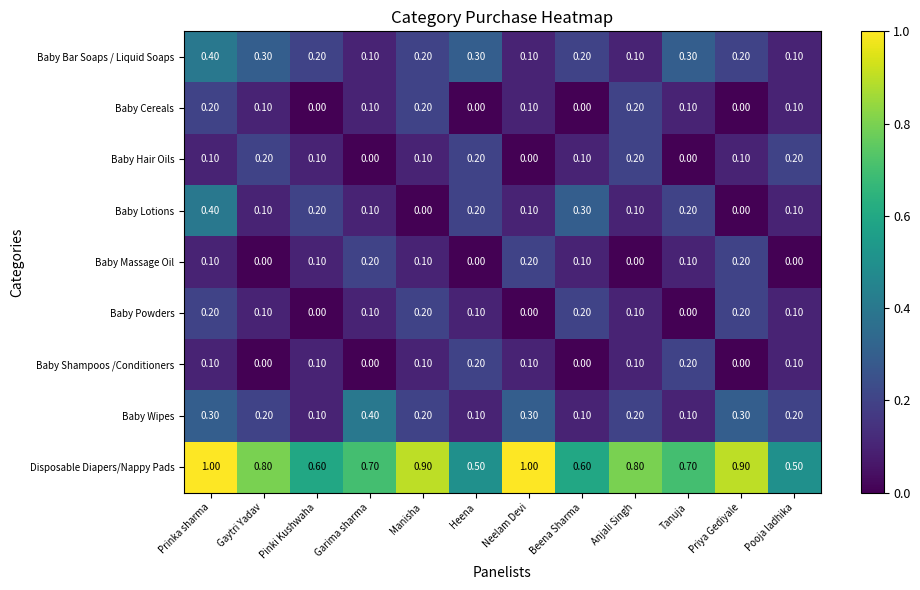

Which series changed the most between Manisha and Priya Gediyale?

Baby Cereals